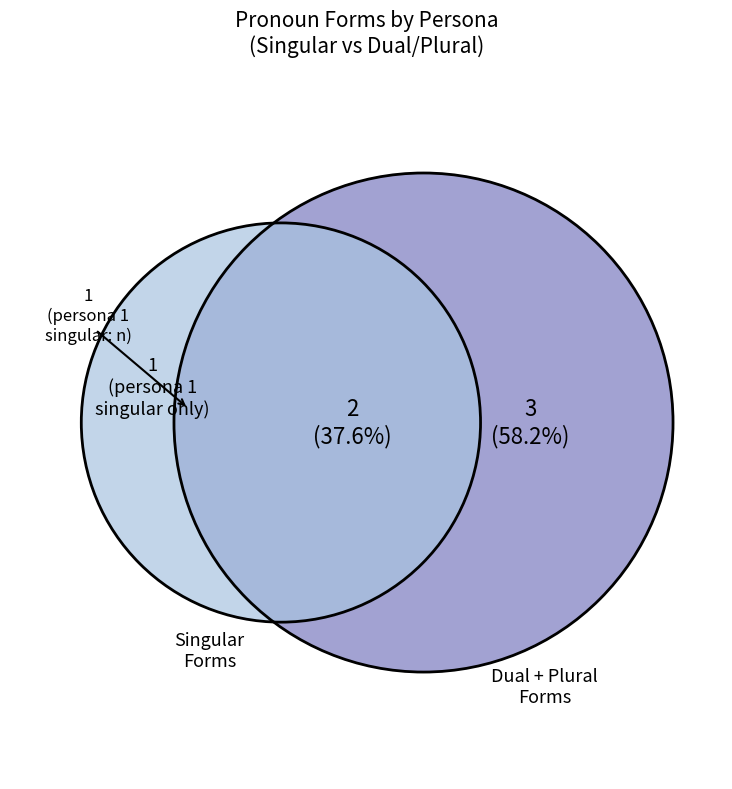

The 3 slice represents 42% of the pie. True or false?

False